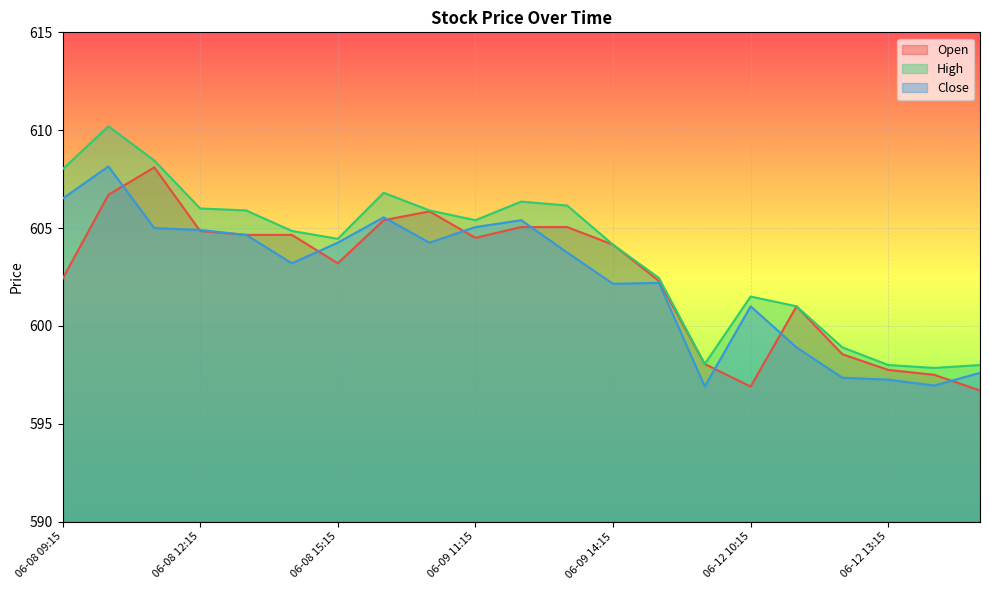

True or false: Close and High intersect in this chart.

False